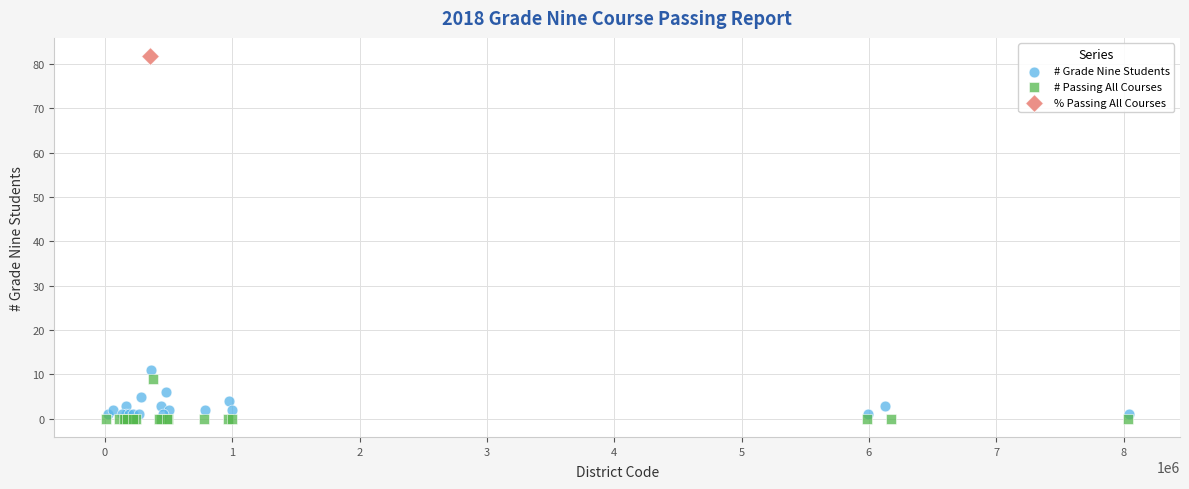

Which series contains the highest Y value?

% Passing All Courses